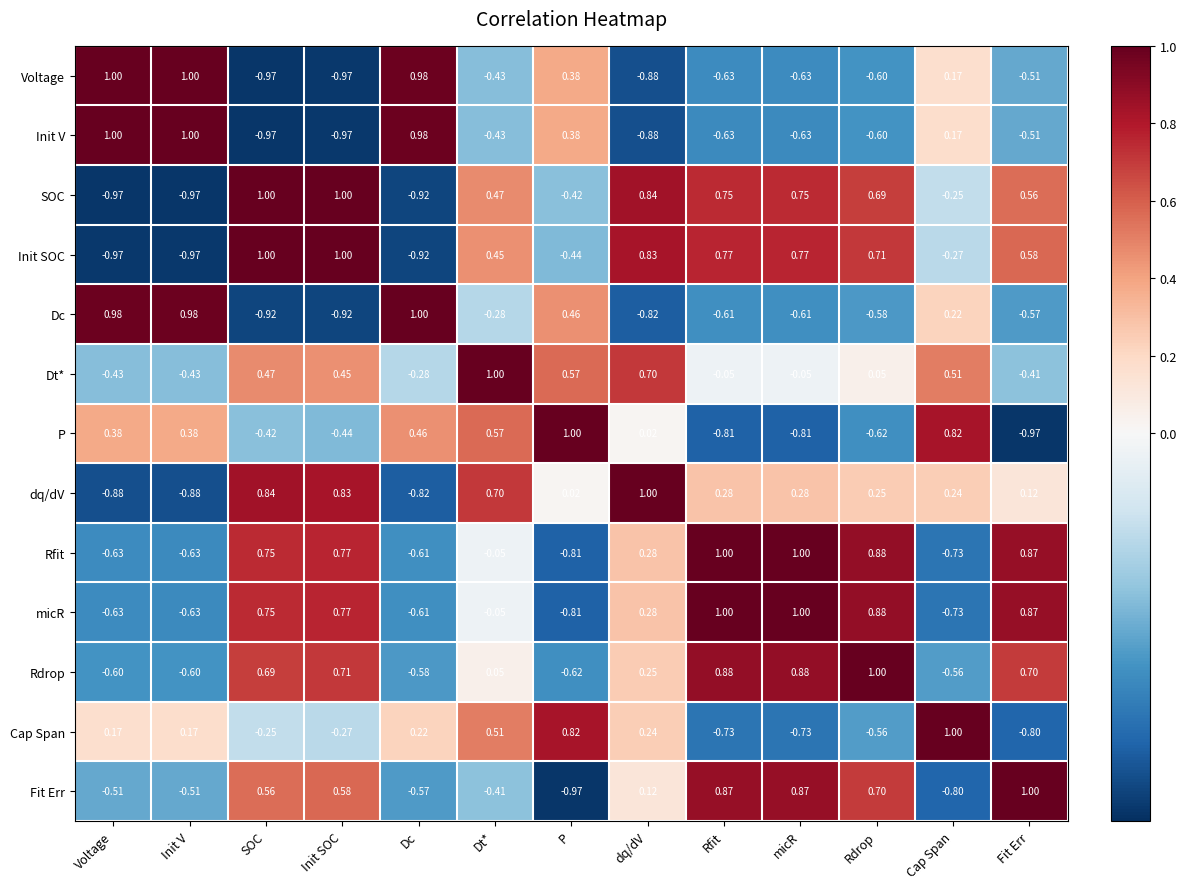

Which series changed the most between P and Cap Span?

Dc